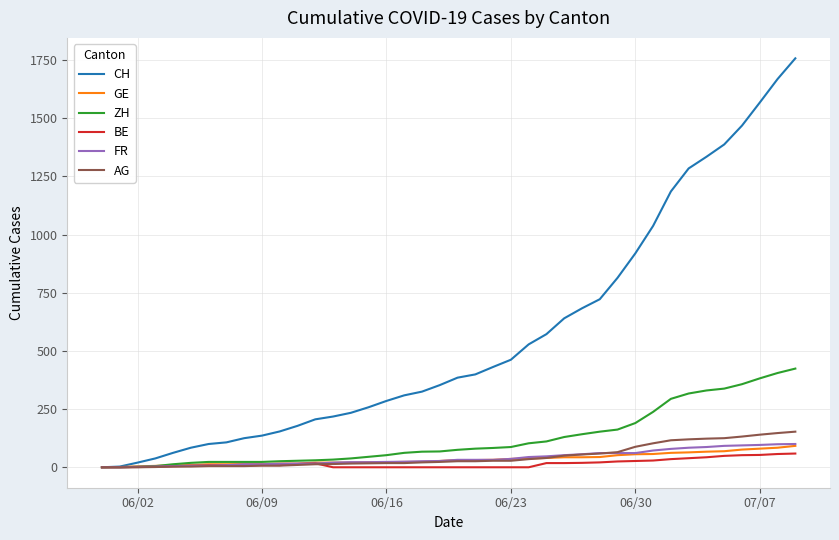

Does the chart have visible grid lines?

Yes